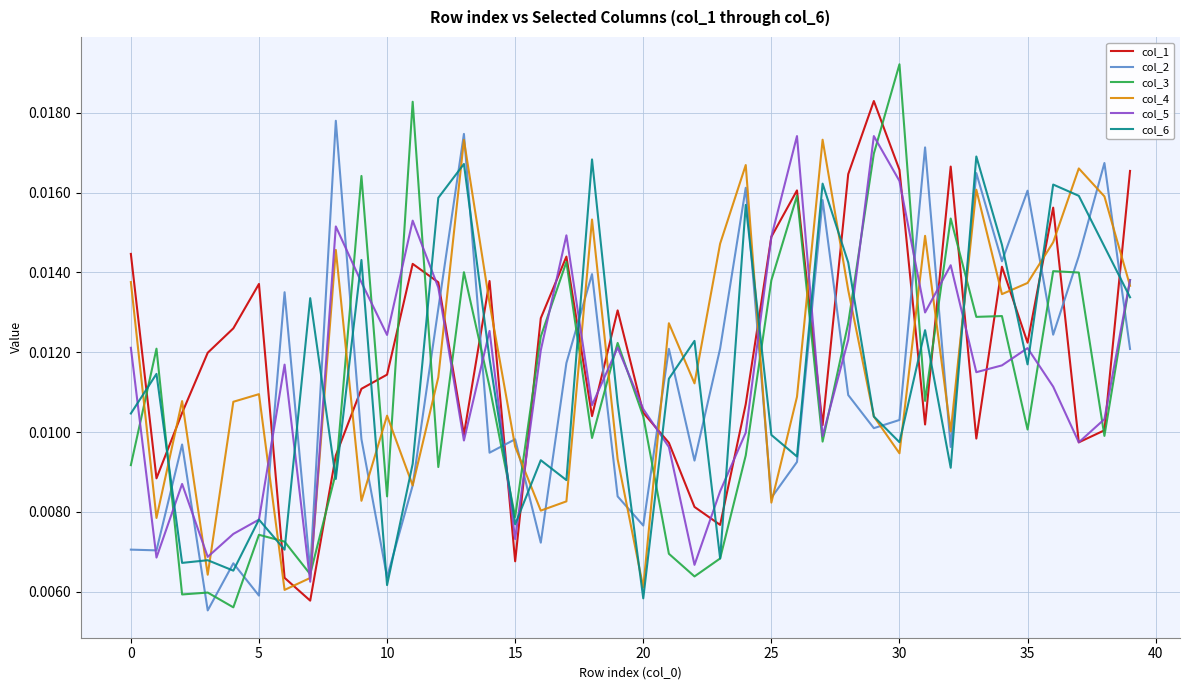

After their last crossing, which series has the higher values: col_1 or col_6?

col_1